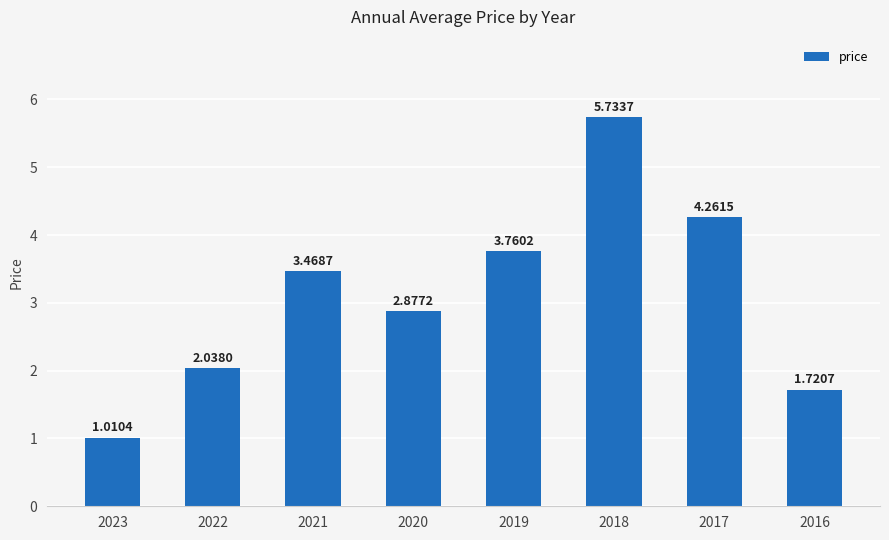

Rank the categories by value from highest to lowest.

2018, 2017, 2019, 2021, 2020, 2022, 2016, 2023